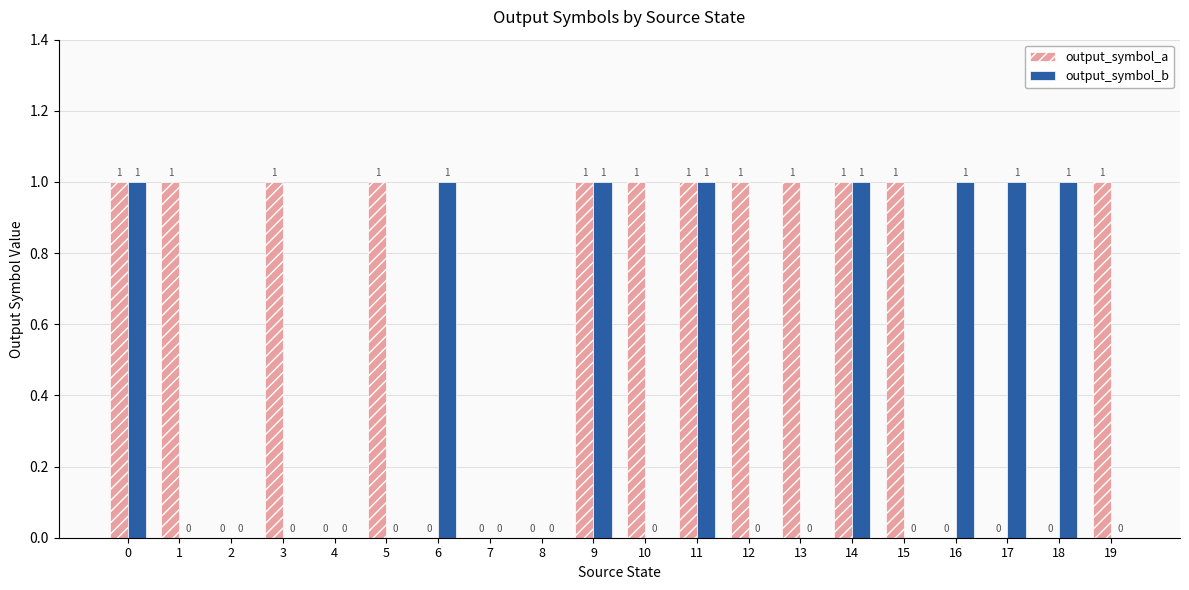

What is the sum of all output_symbol_b values?

8